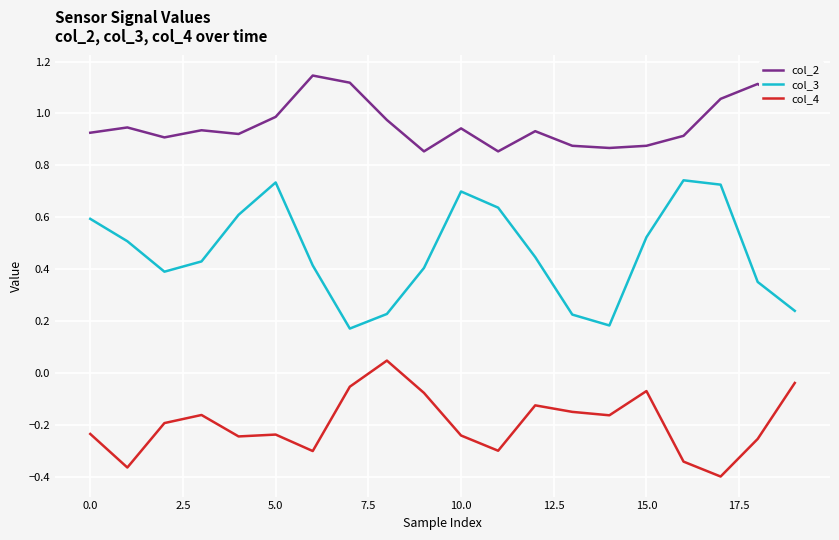

Which series has the widest spread of values?

col_3